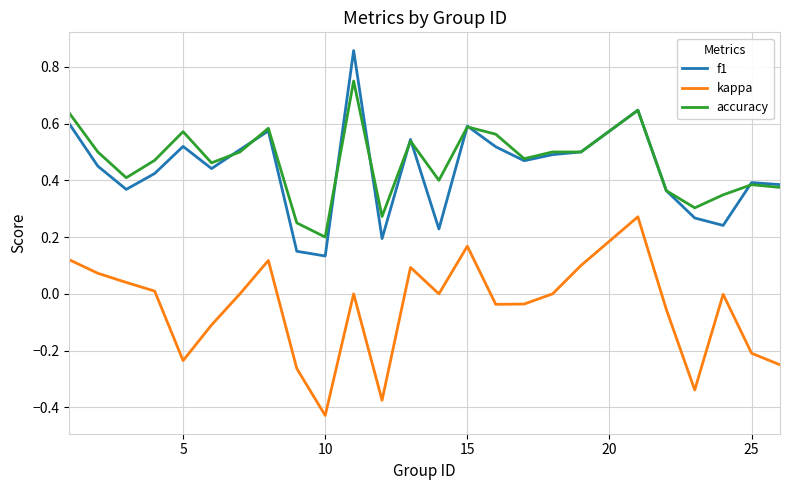

Rank the series by their maximum value, from lowest to highest.

kappa, accuracy, f1